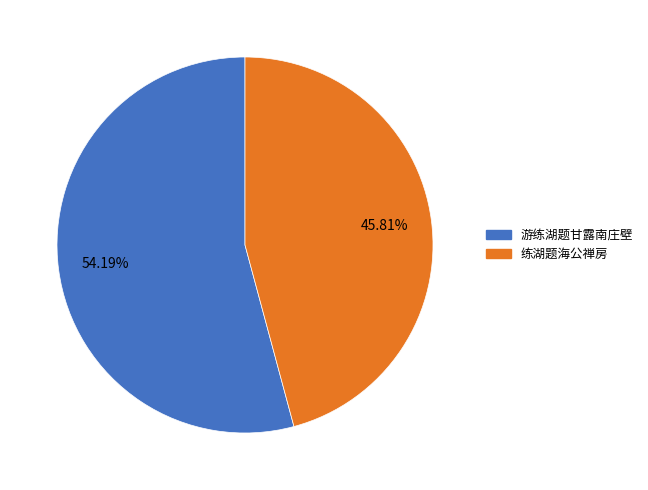

Approximately how many times larger is the value at 游练湖题甘露南庄壁 compared to 练湖题海公禅房?

1.2